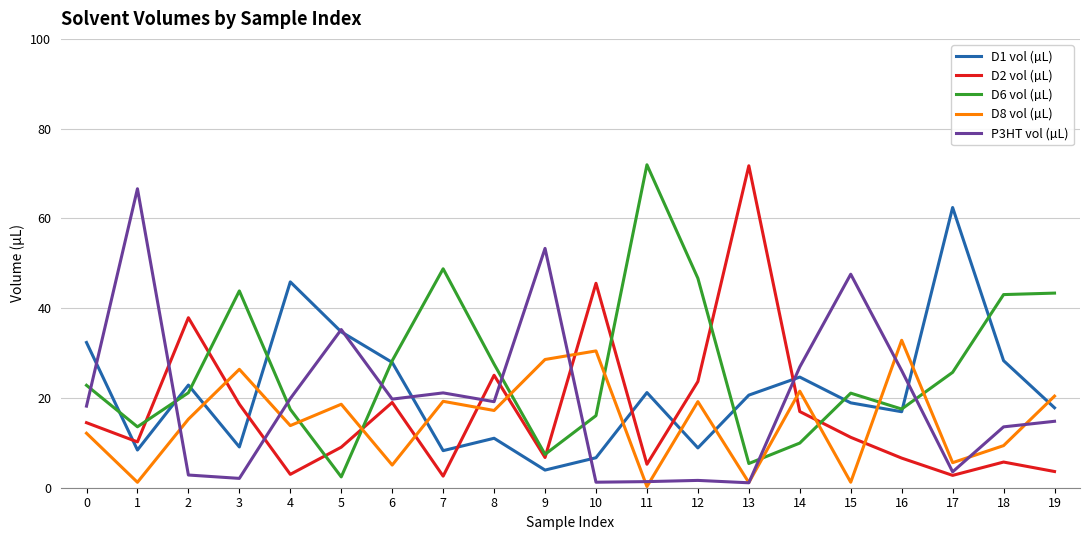

How many lines are shown in the chart?

5